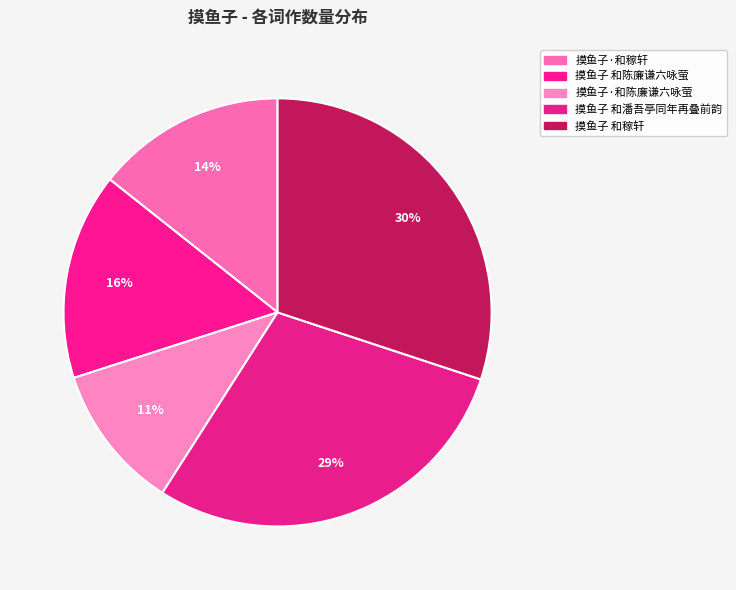

Count the number of slices in the pie.

5